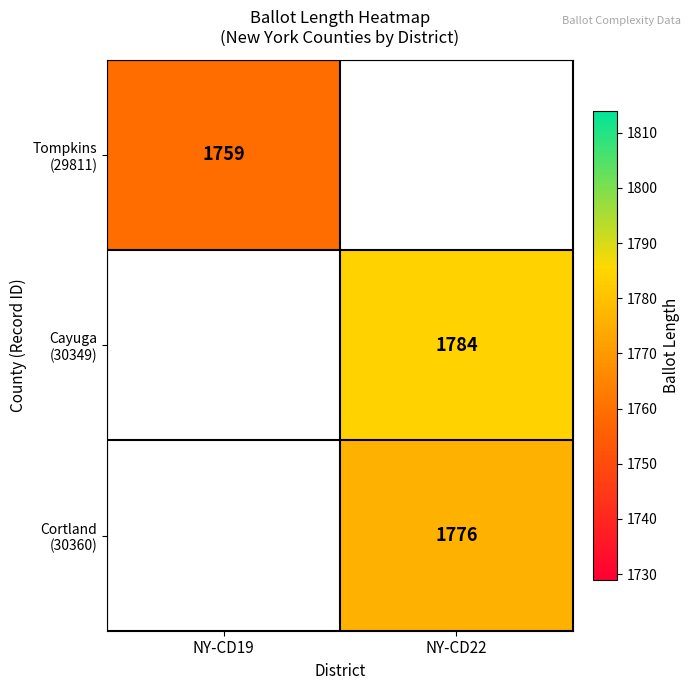

Which series has the largest range (max minus min)?

Tompkins (29811)